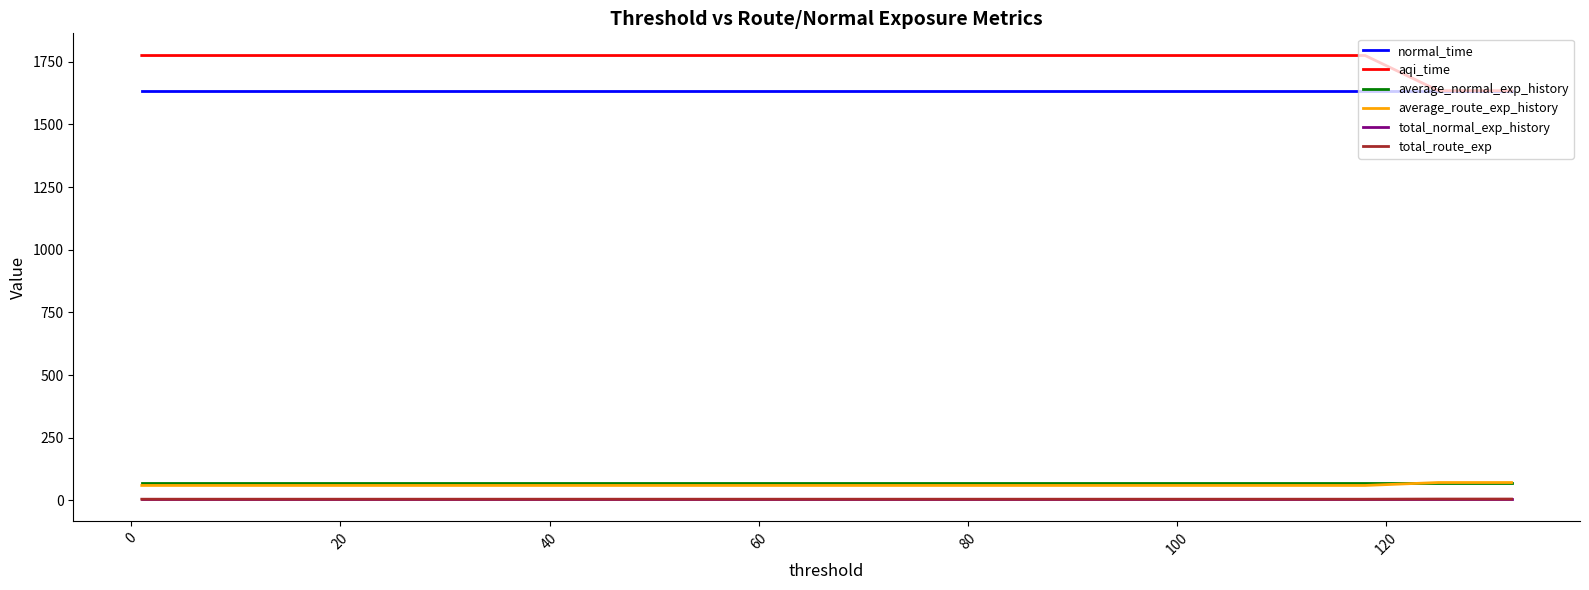

How many series are shown in this chart?

6